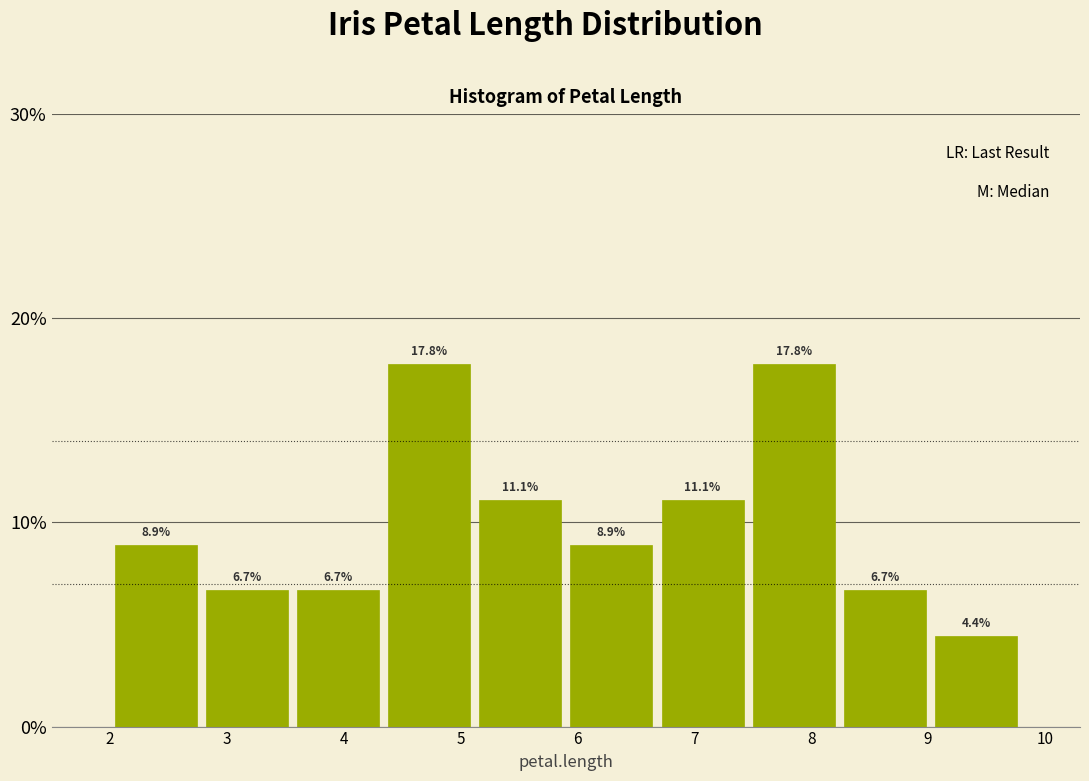

Reading left to right, transcribe this chart: for each bar, give the range it covers on the x-axis and its height. The bar edges are not printed on the chart, so give them approximately, as read against the axis.

2.0 to 2.8: 8.9
2.8 to 3.6: 6.7
3.6 to 4.3: 6.7
4.3 to 5.1: 17.8
5.1 to 5.9: 11.1
5.9 to 6.7: 8.9
6.7 to 7.5: 11.1
7.5 to 8.2: 17.8
8.2 to 9.0: 6.7
9.0 to 9.8: 4.4